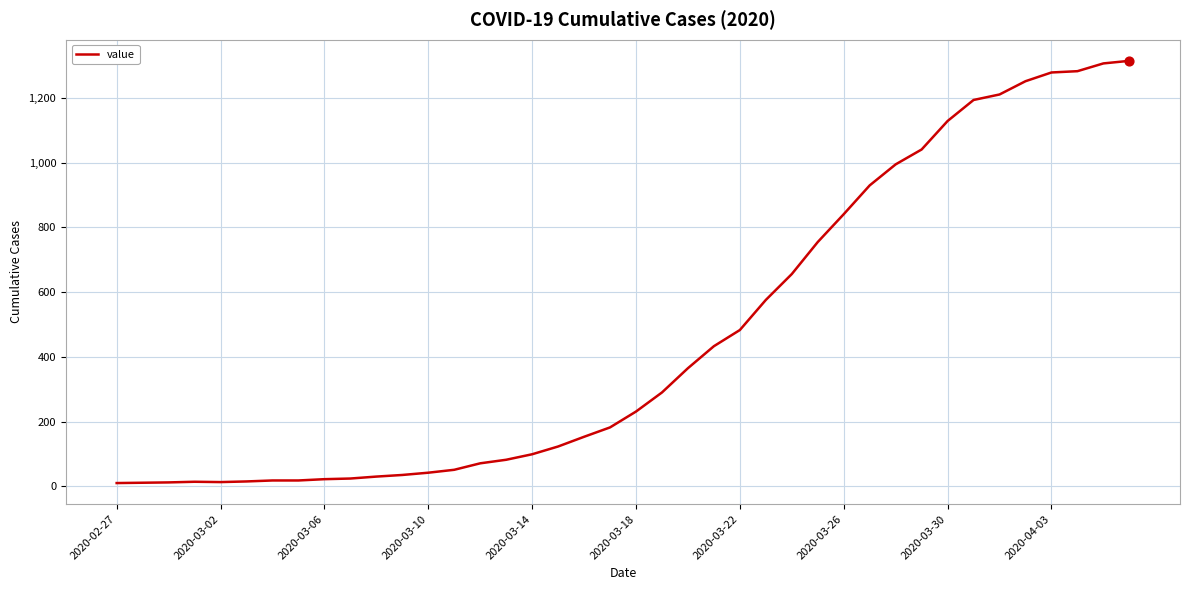

What is the maximum value shown in the chart?

1315